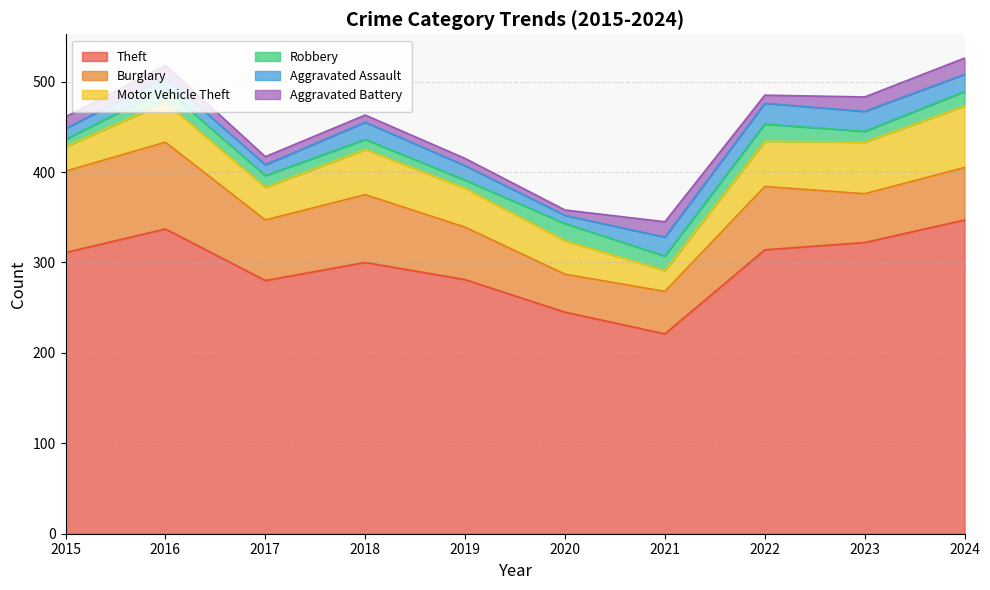

Rank the series at 2018 from lowest to highest value.

Aggravated Battery, Robbery, Aggravated Assault, Motor Vehicle Theft, Burglary, Theft